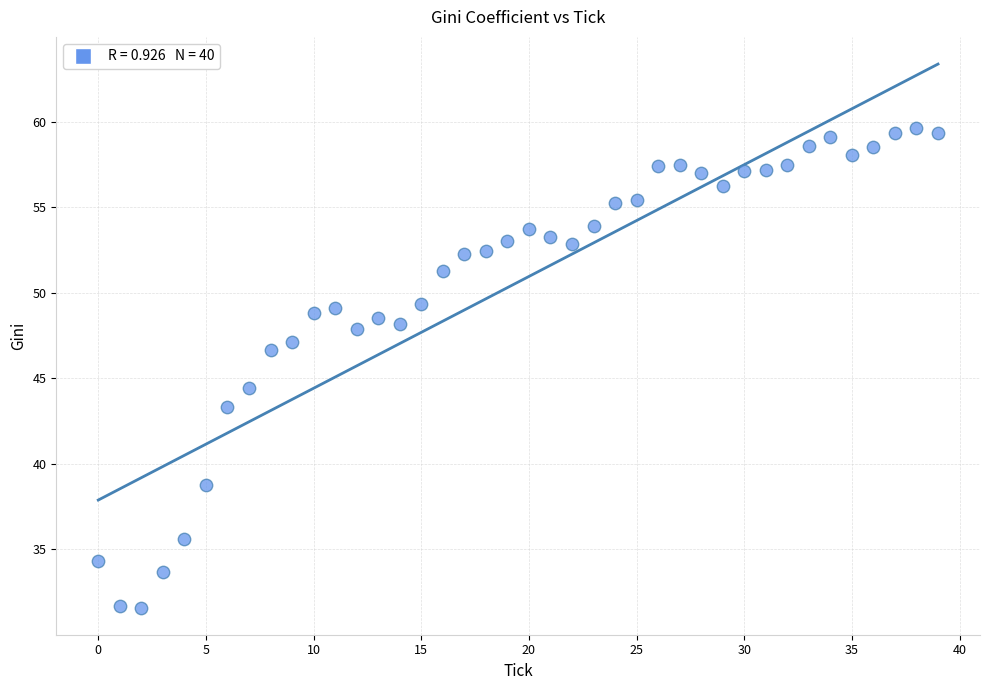

What Y value in the scatter plot is closest to 45?

44.4